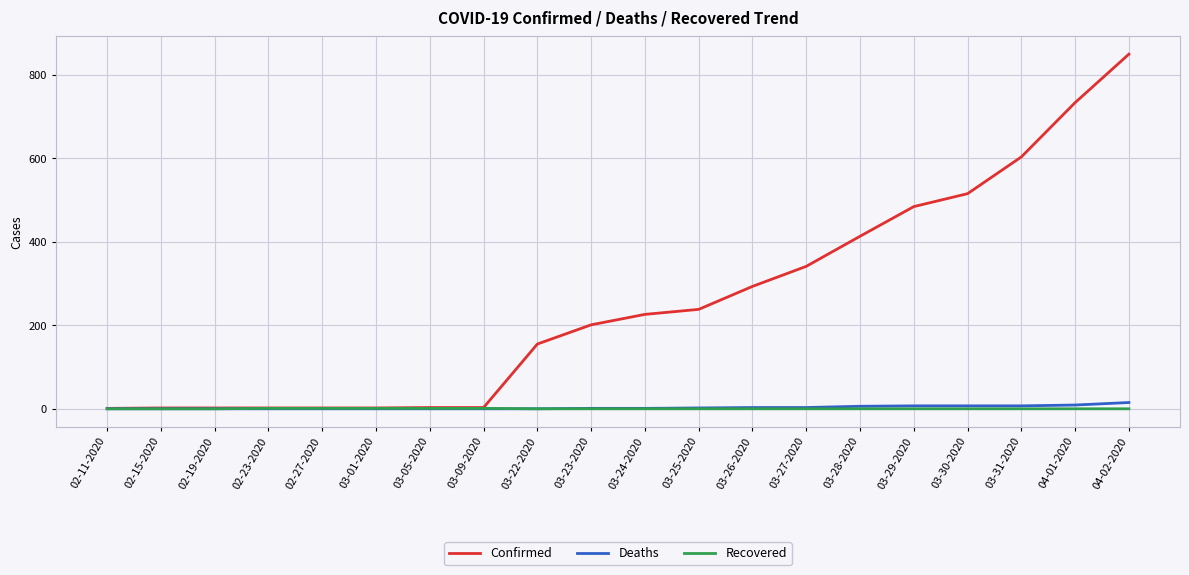

Which series changed the most between 03-22-2020 and 03-27-2020?

Confirmed